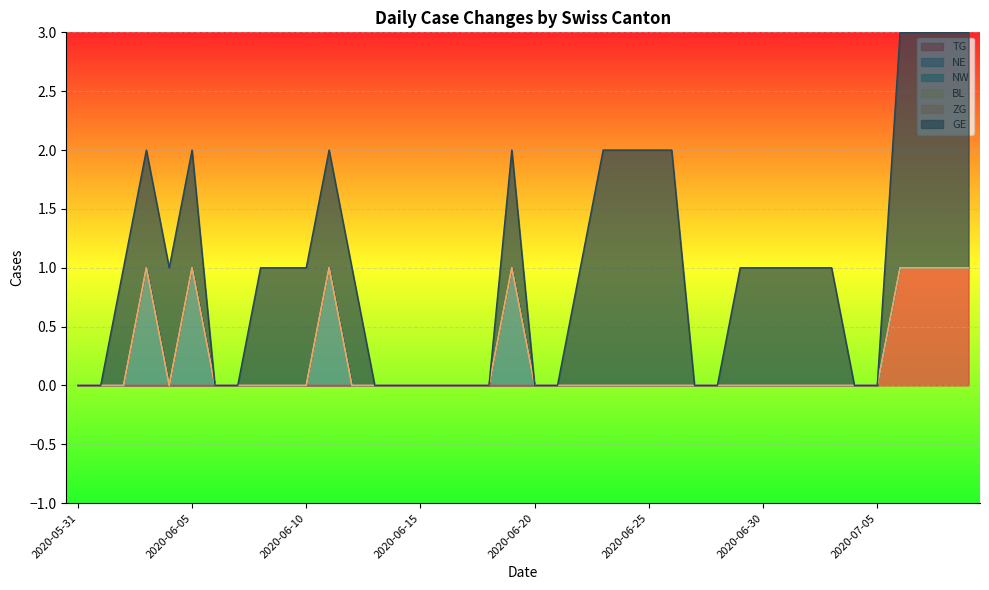

What is the difference between the highest and lowest values at 2020-06-19?

1